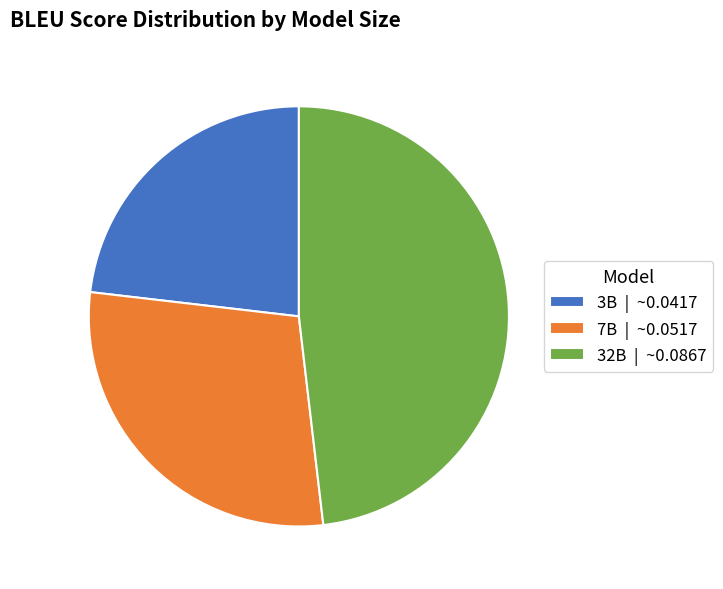

Combined, do 3B | ~0.0417 and 32B | ~0.0867 account for over 50%?

Yes